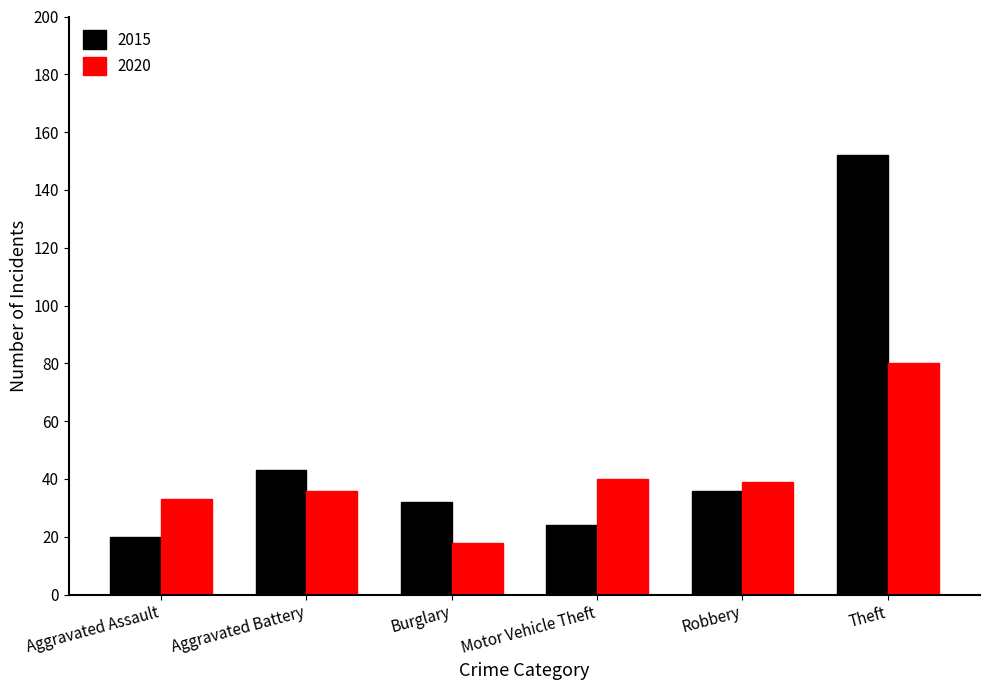

At which label does 2020 reach its minimum?

Burglary